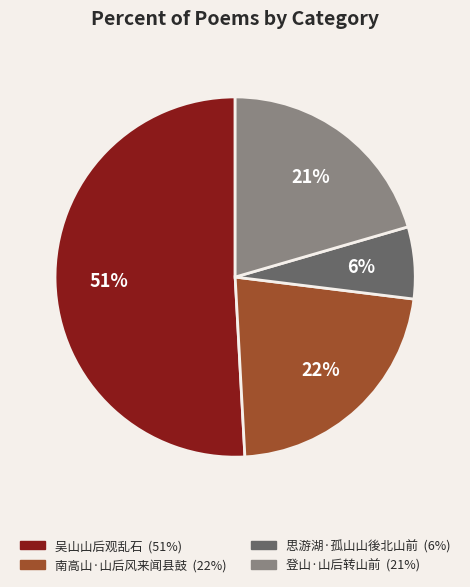

True or false: 南高山·山后风来闻县鼓 accounts for 22% of the total.

True